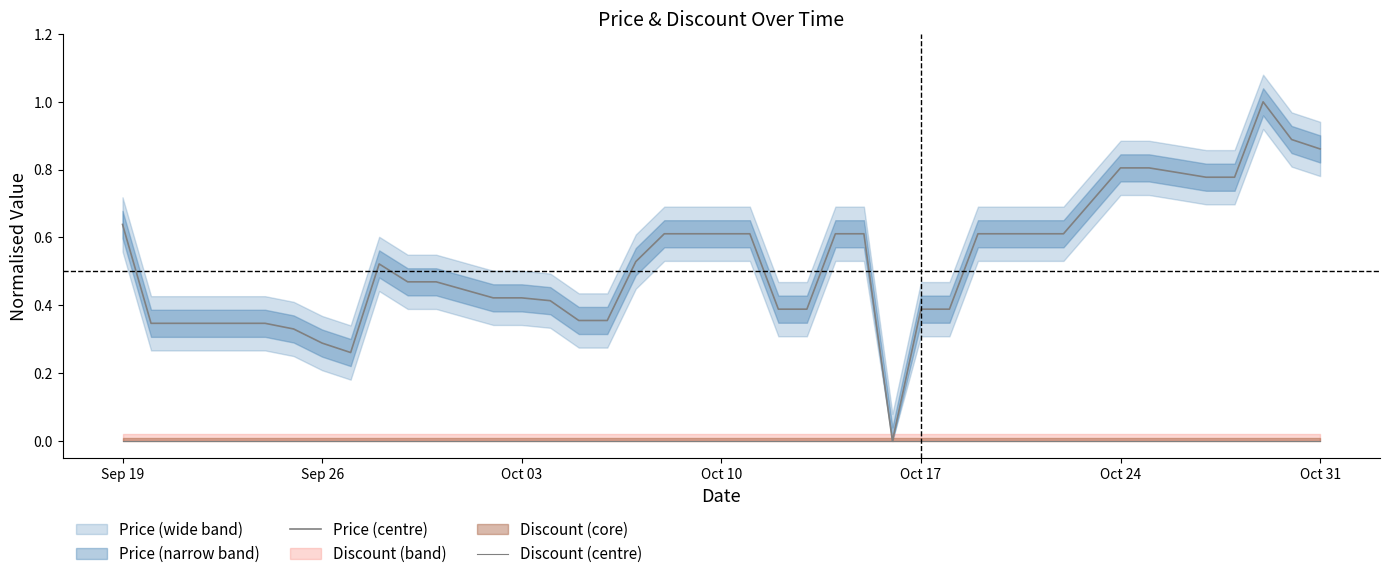

Does the chart have visible grid lines?

No